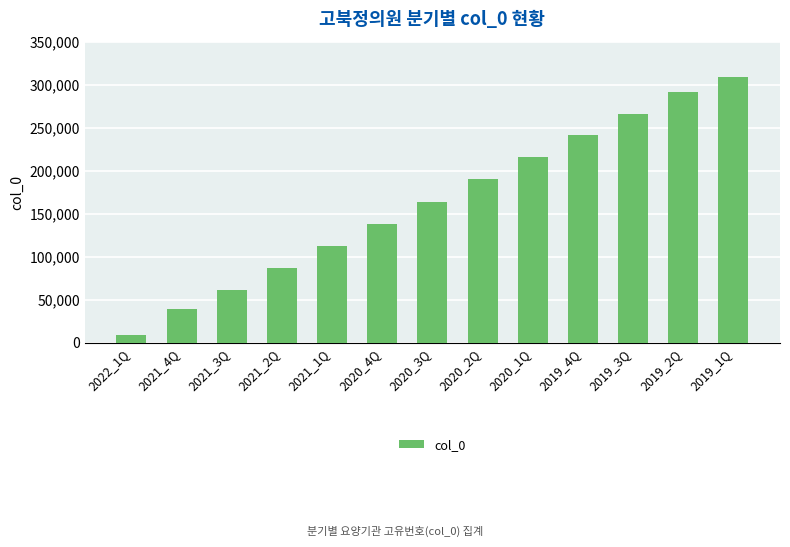

Reading left to right, transcribe all the data shown in this chart.

9338	39594	61173	87027	112771	138450	164160	189828	215399	240876	266297	291670	309010